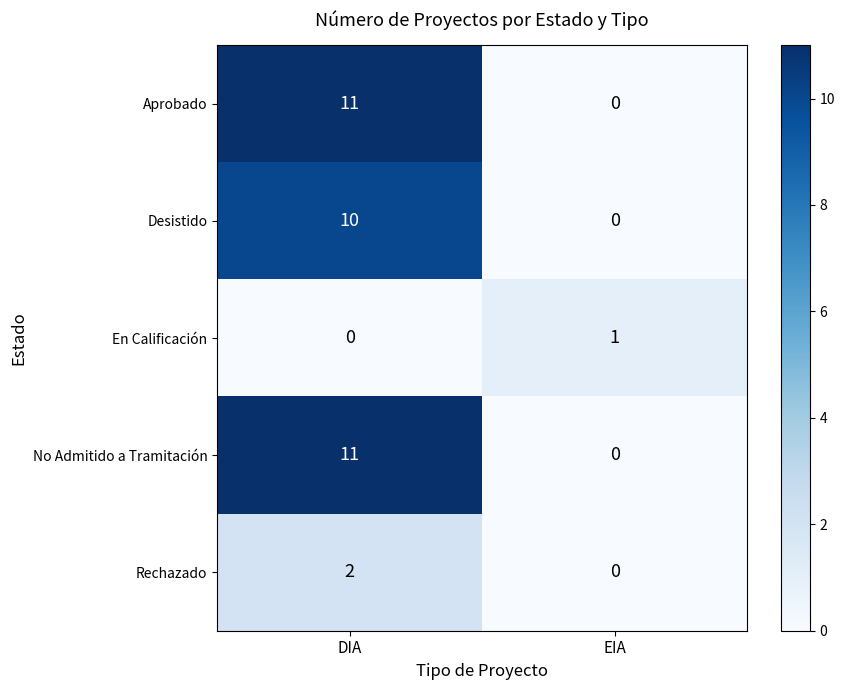

At which label does Aprobado reach its minimum?

EIA